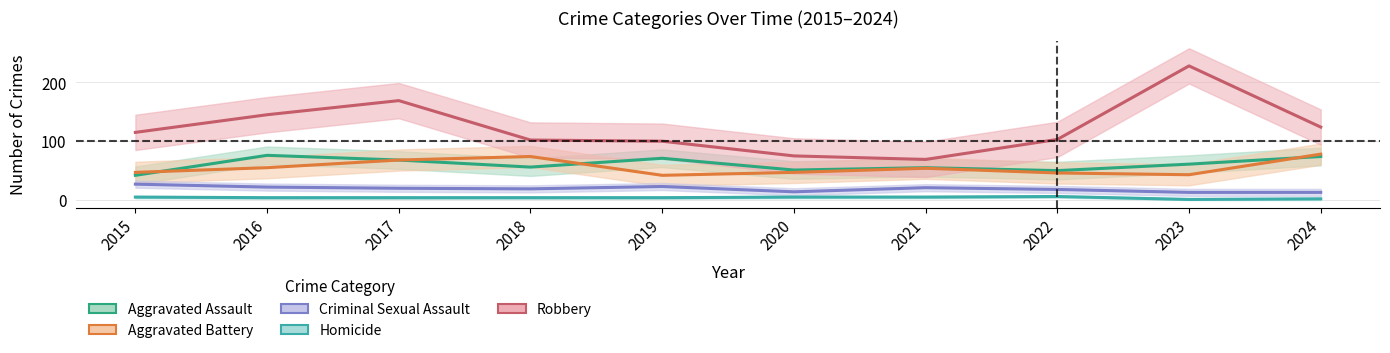

The Robbery series shows 53 at 2024. True or false?

False